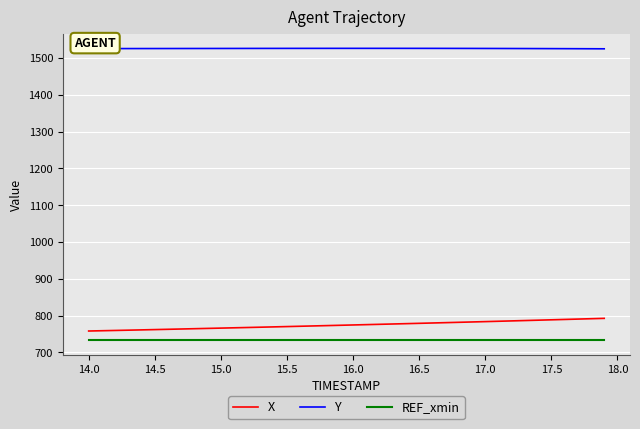

What is the maximum value shown in the chart?

1526.4